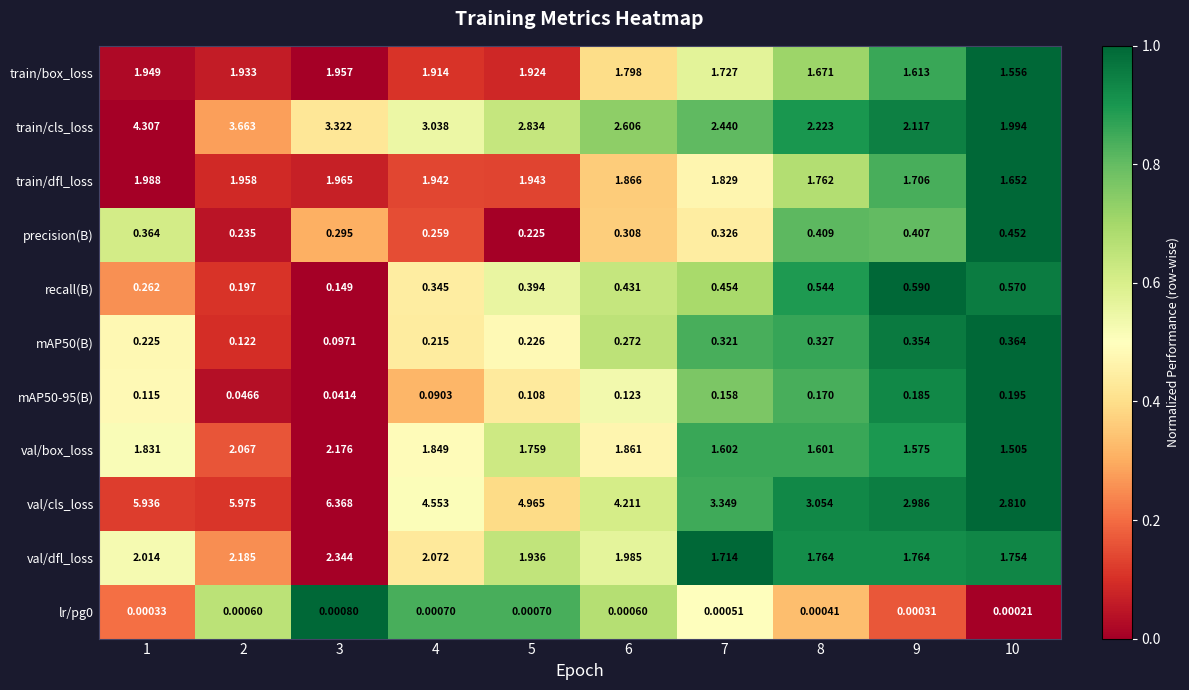

Which series has the largest total across all categories?

val/cls_loss